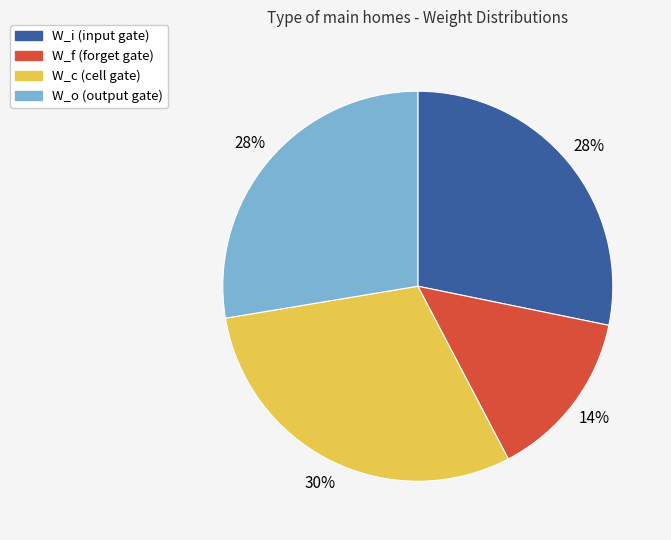

Approximately how many times larger is the value at W_f compared to W_c?

0.5